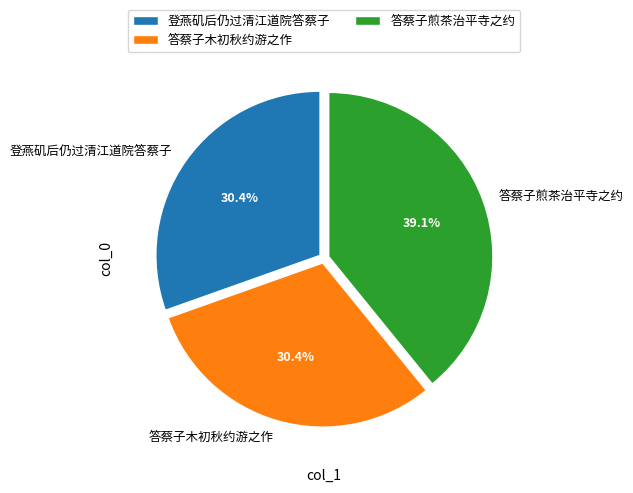

Combined, do 登燕矶后仍过清江道院答蔡子 and 答蔡子木初秋约游之作 account for over 50%?

Yes